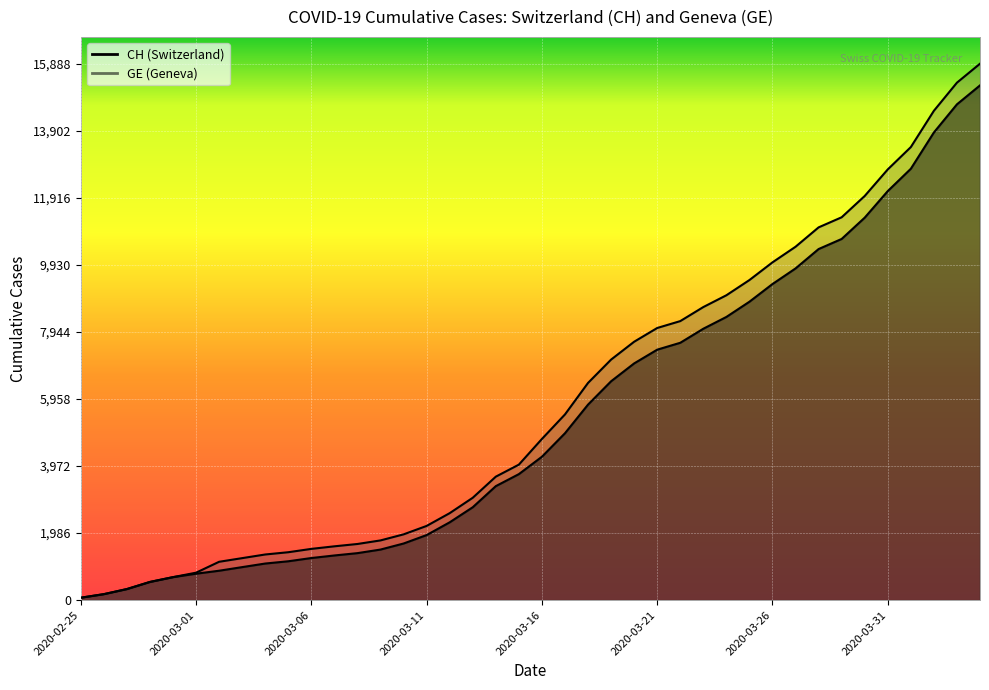

What is the value of the CH point at the 35th from the left?

11971